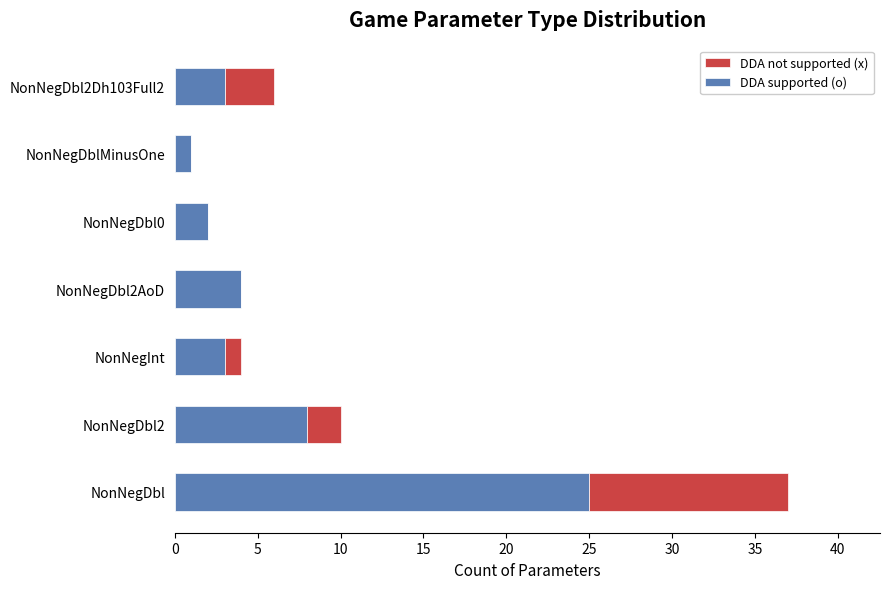

Where is DDA supported (o) nearest to the value 13?

NonNegDbl2